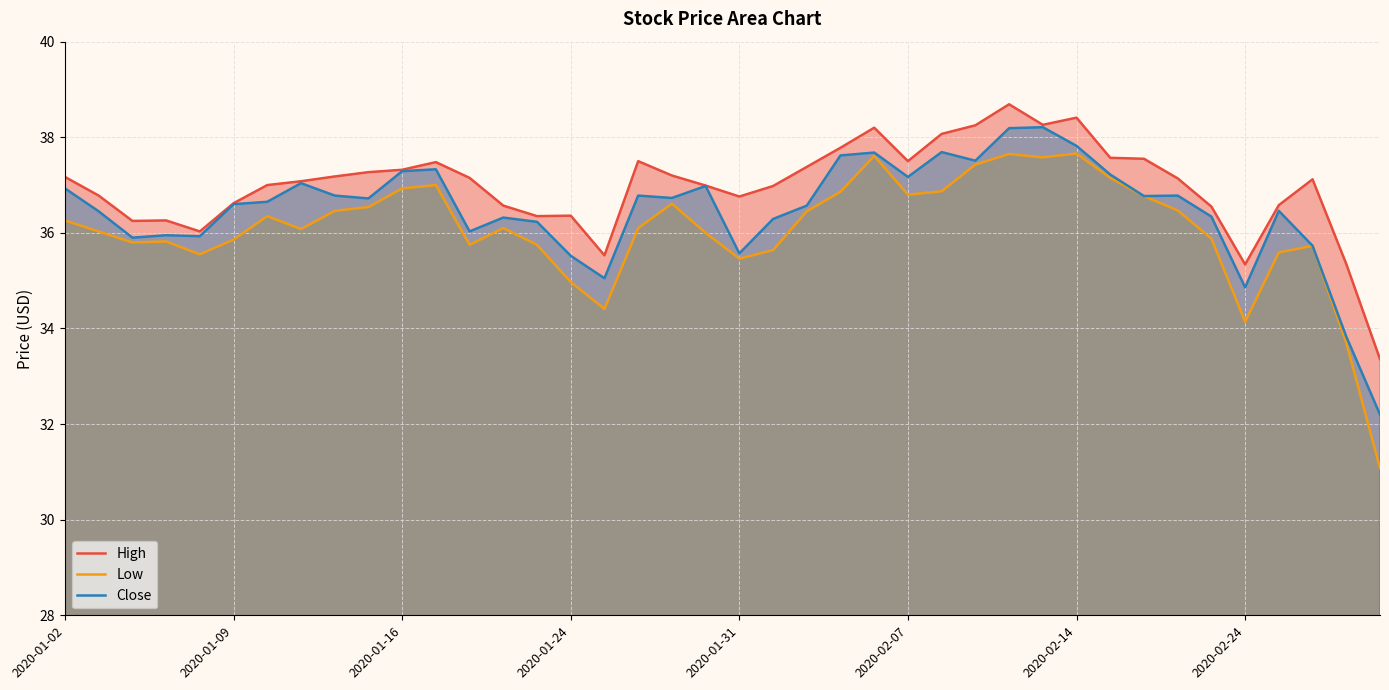

Rank the series by their average value, from lowest to highest.

Low, Close, High